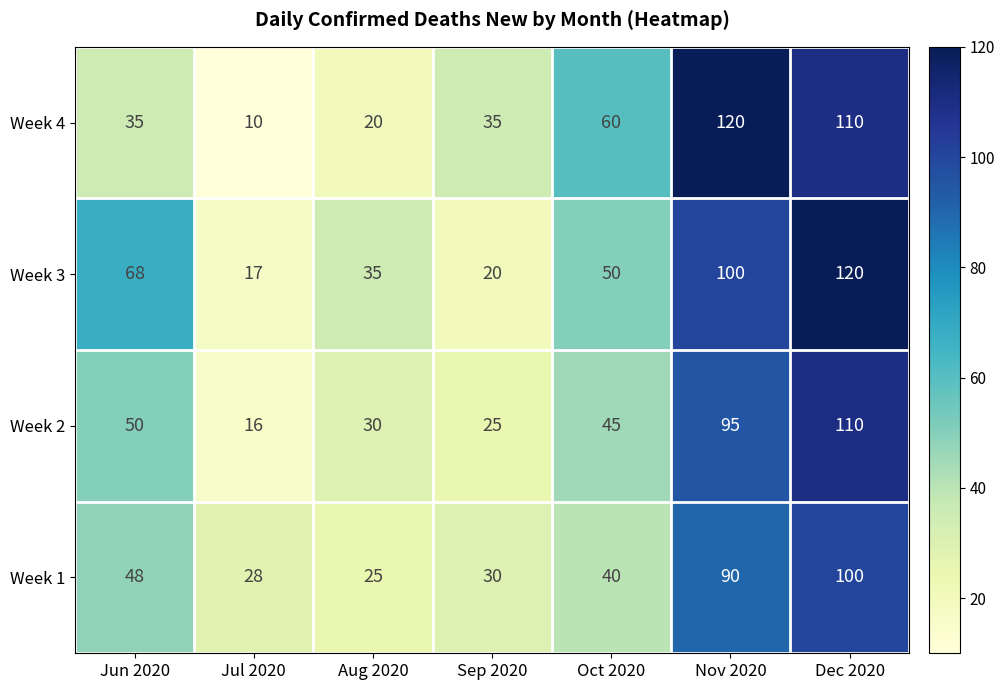

Where is Week 2 nearest to the value 63?

Jun 2020